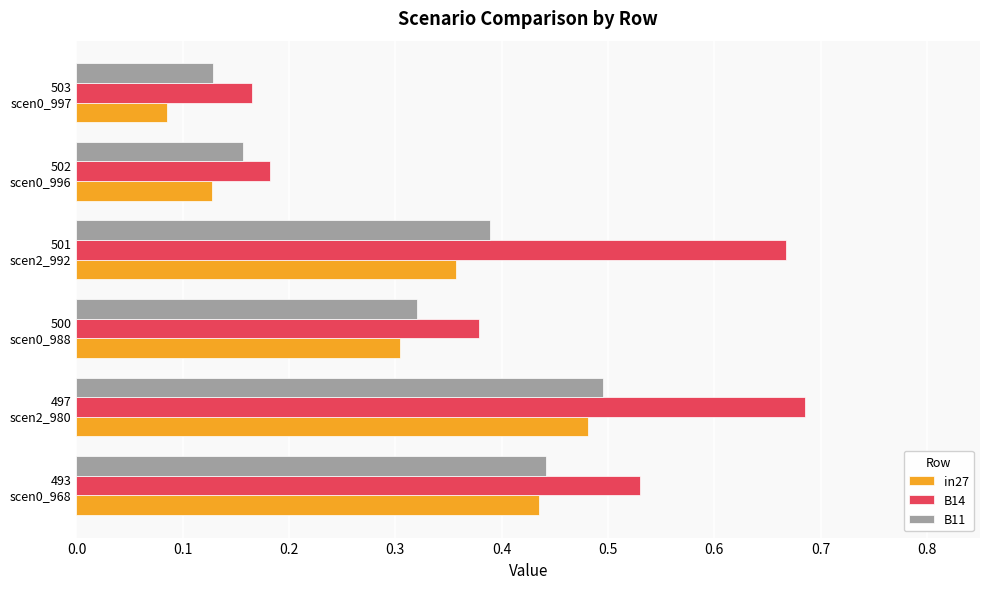

Which series has the widest spread of values?

B14